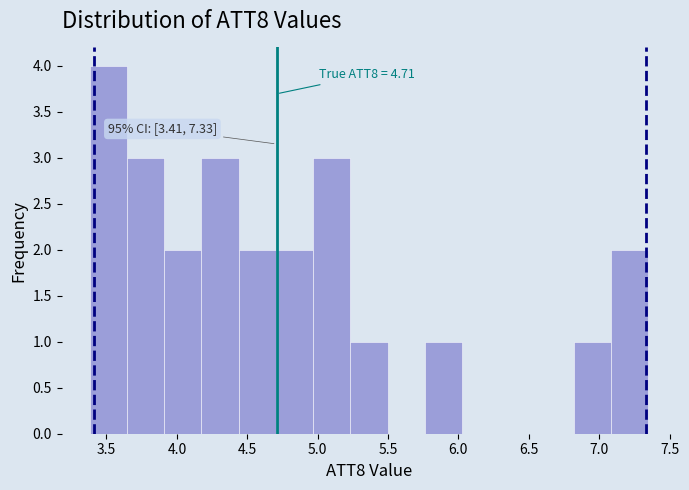

Over which range of the x-axis is the bar tallest?

3.40 to 3.65